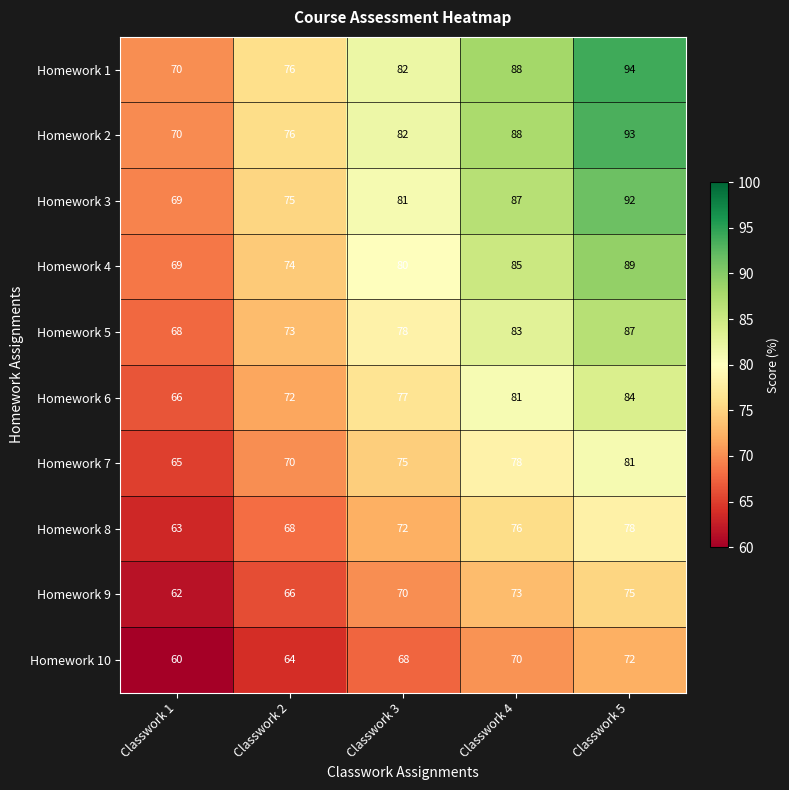

Is it true that Homework 7 equals 75 at Classwork 3?

True